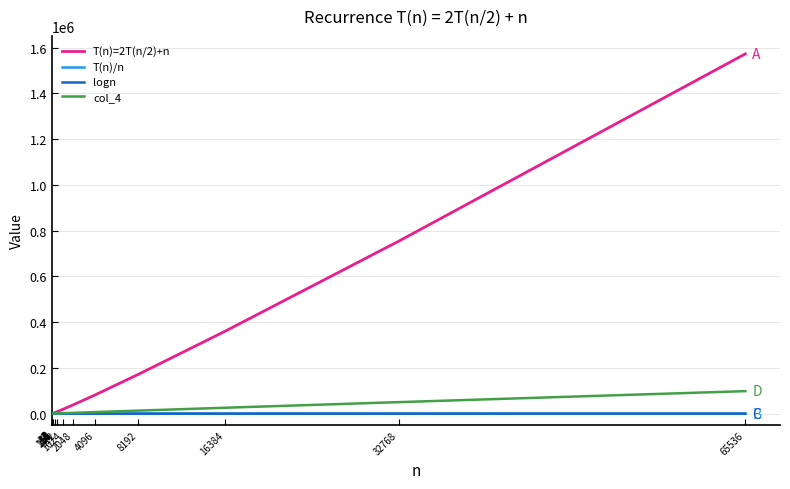

How many distinct data groups are displayed?

4